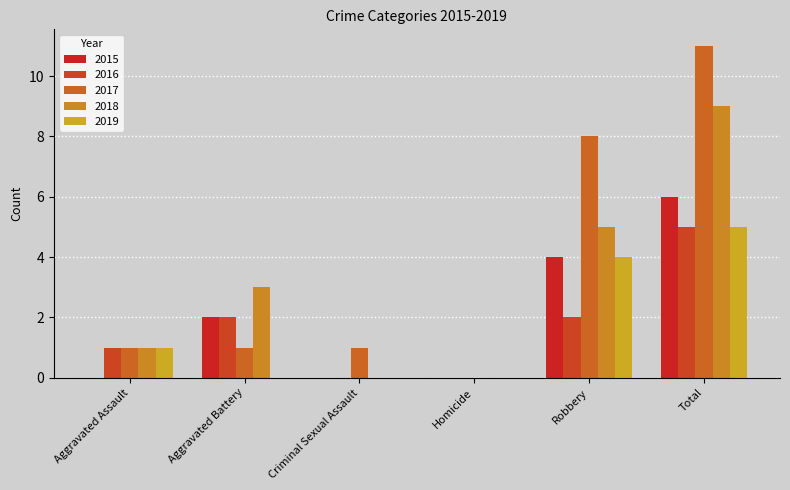

What is the average value of the 2019 series?

2